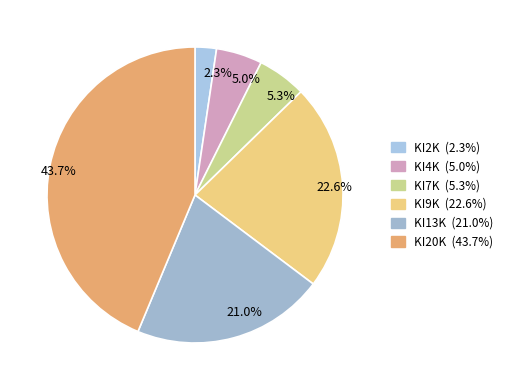

Is the sum of 43.7% and 22.6% greater than half?

Yes